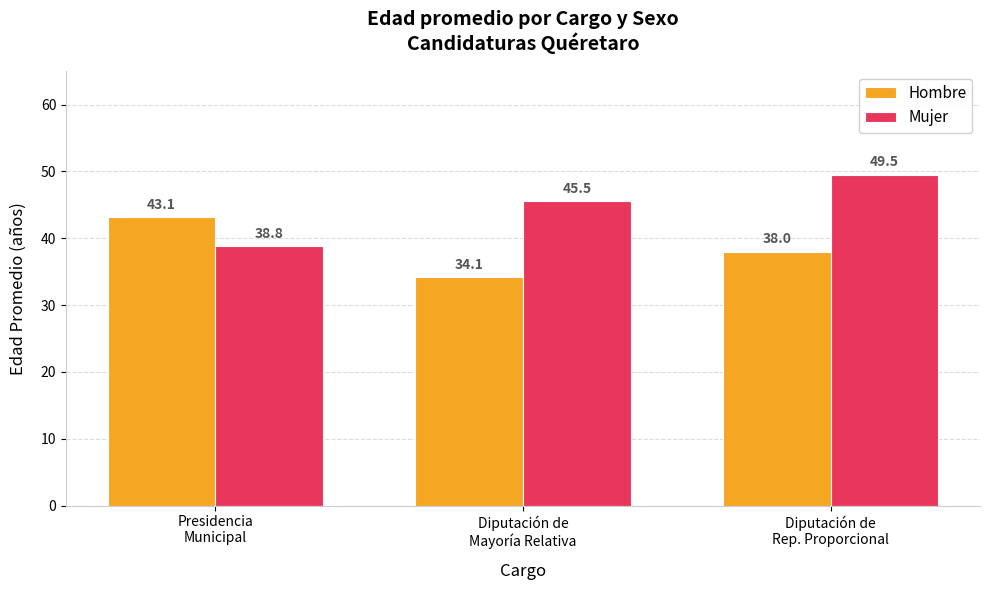

Reading right to left, what are all the values shown in this chart?

Hombre: Diputación de
Rep. Proporcional=38.0	Diputación de
Mayoría Relativa=34.1	Presidencia
Municipal=43.1
Mujer: Diputación de
Rep. Proporcional=49.5	Diputación de
Mayoría Relativa=45.5	Presidencia
Municipal=38.8